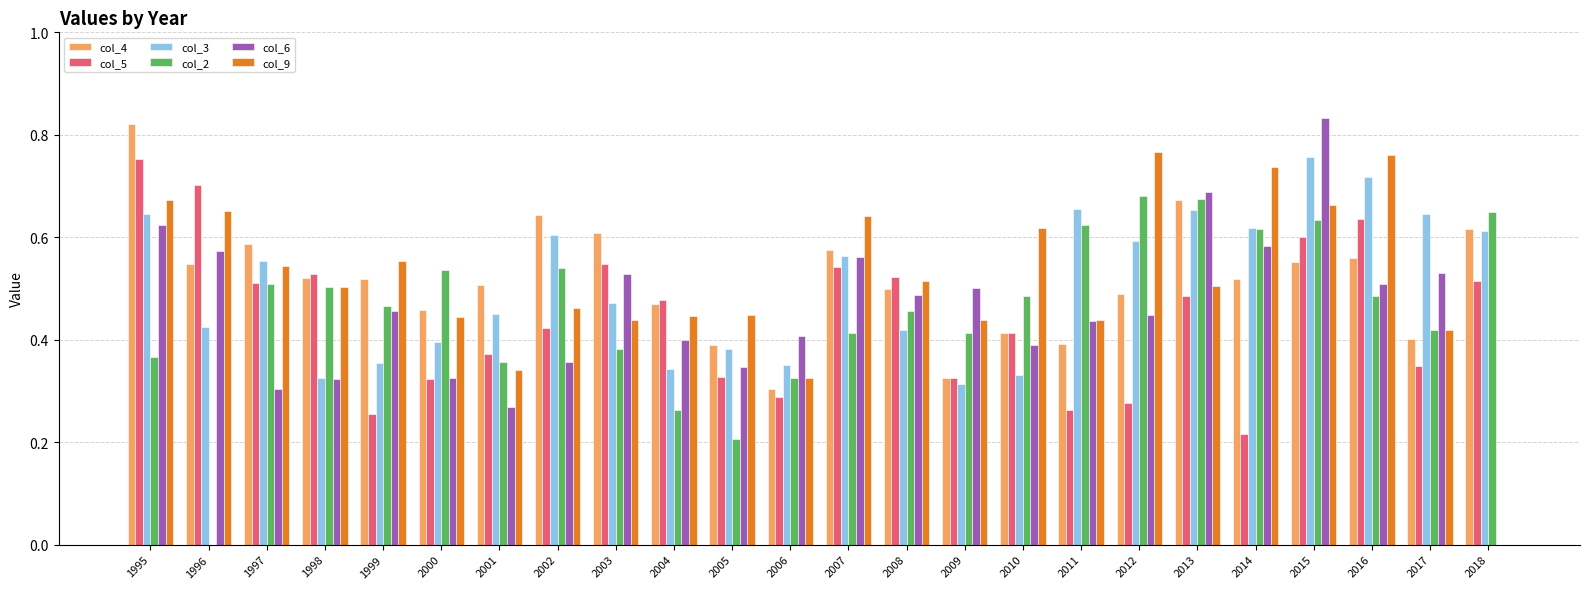

Which series changed the most between 1997 and 2006?

col_4